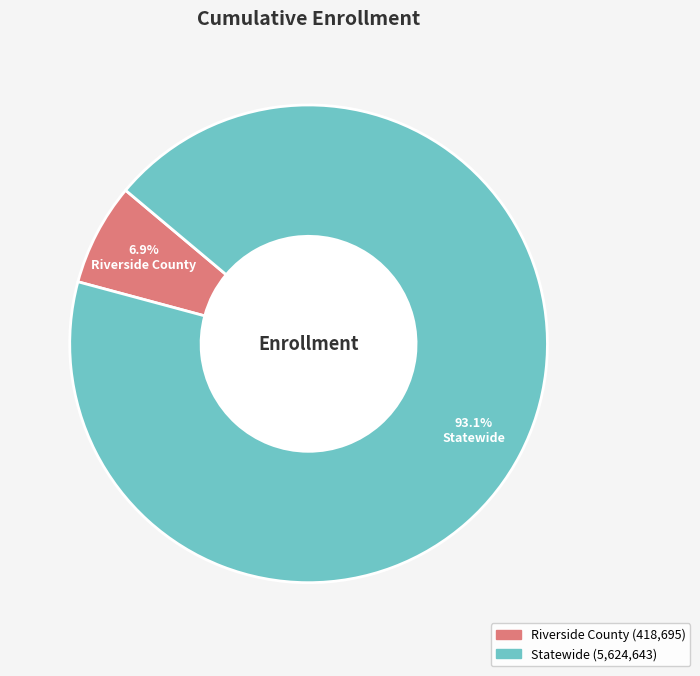

Which has a higher value, Statewide or Riverside County?

Statewide